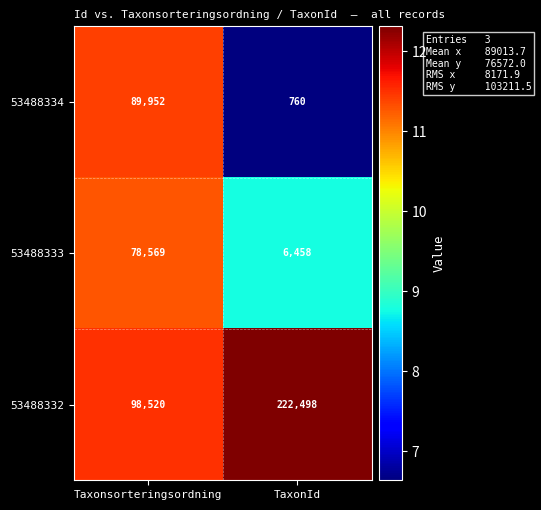

What is the total value across all series at Taxonsorteringsordning?

267041